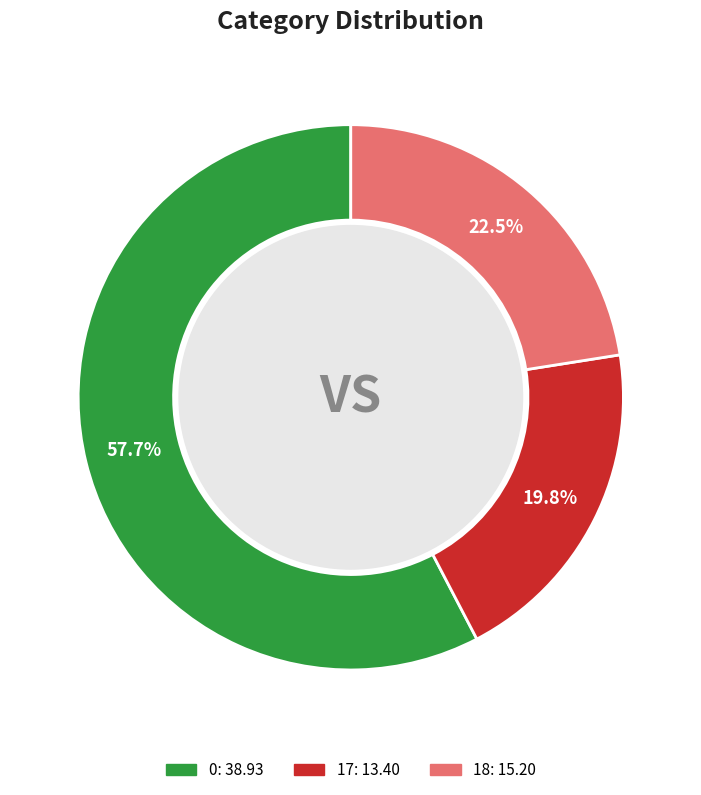

What is the total percentage of 18 and 0?

80.2%